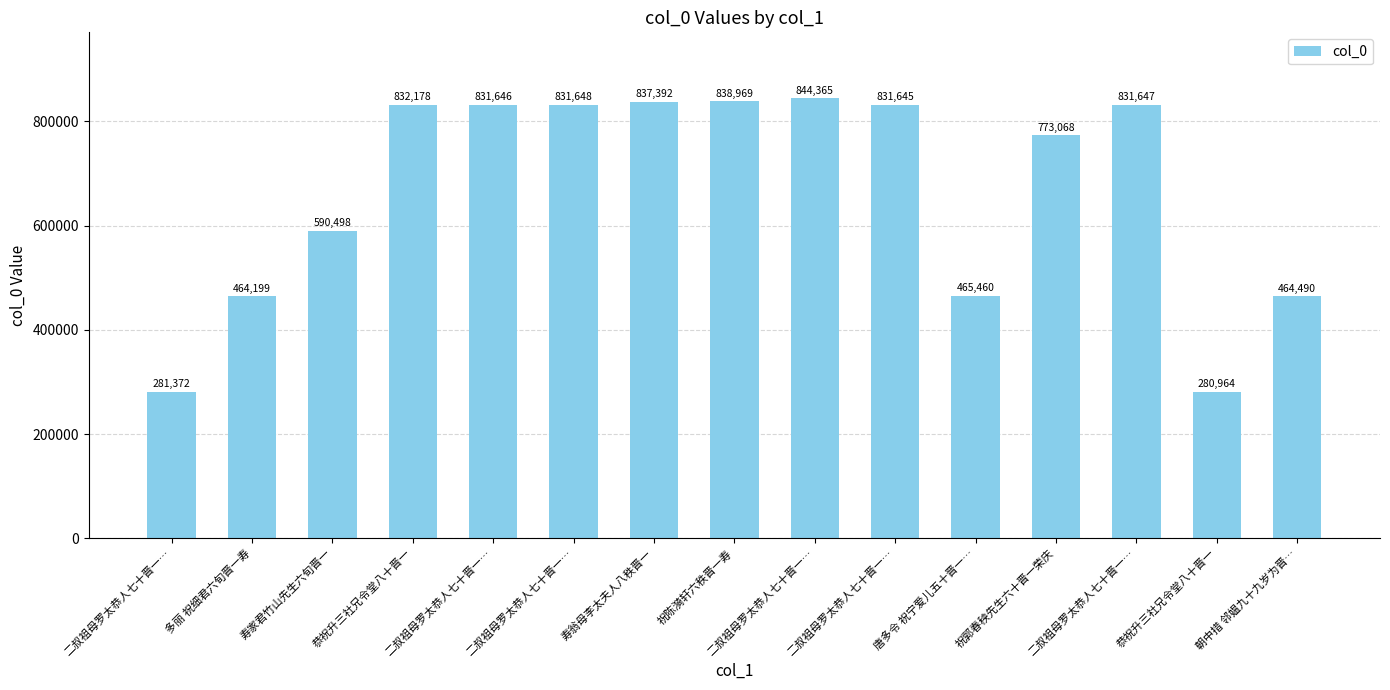

Does the chart contain any negative values?

No